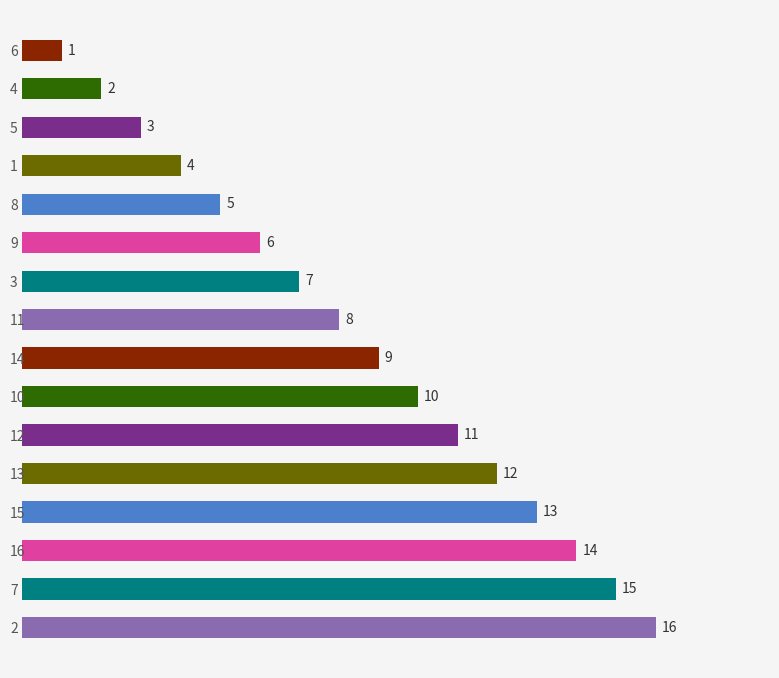

What is the sum of all values?

136